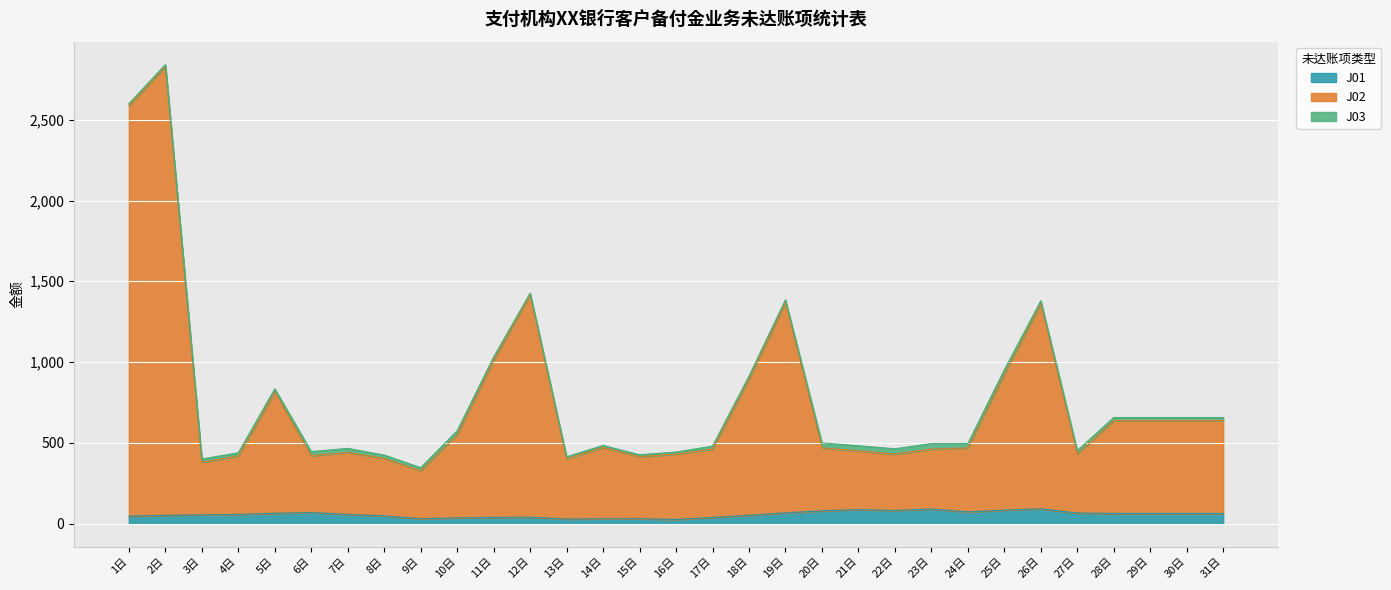

At which category is the sum across all series the highest?

2日